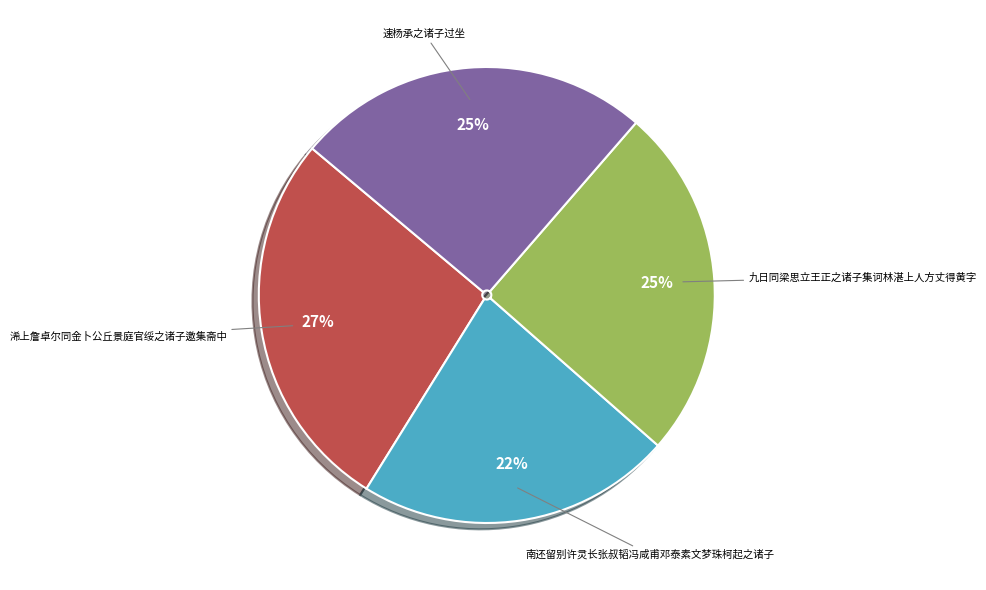

To the nearest percent, what percentage of the pie is 浠上詹卓尔同金卜公丘景庭官绥之诸子邀集斋中?

27%